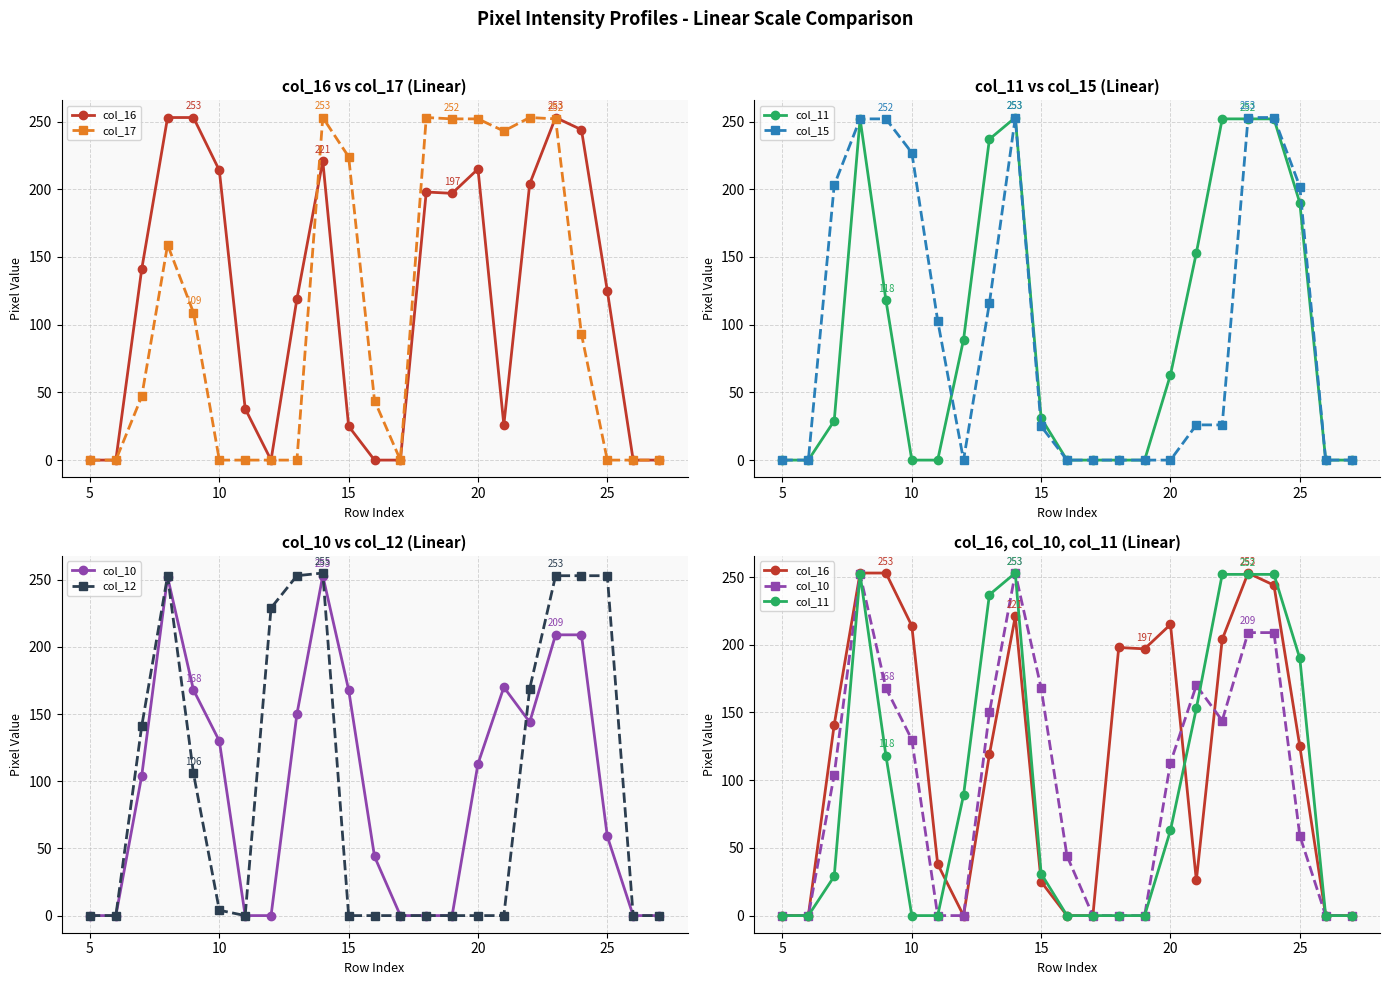

How many interior local valleys does the col_12 series have?

1